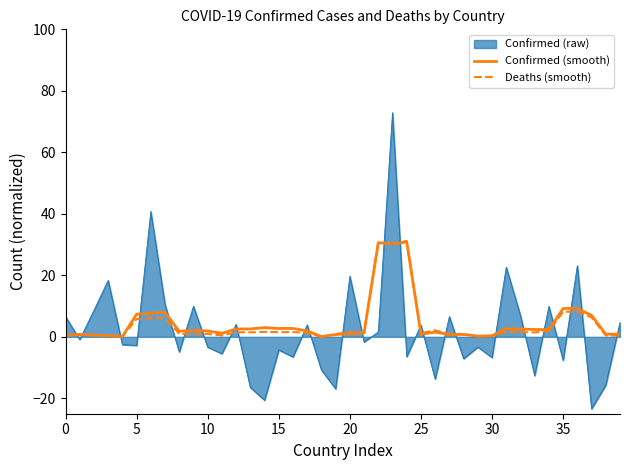

What is the minimum value for Confirmed (raw)?

-23.4